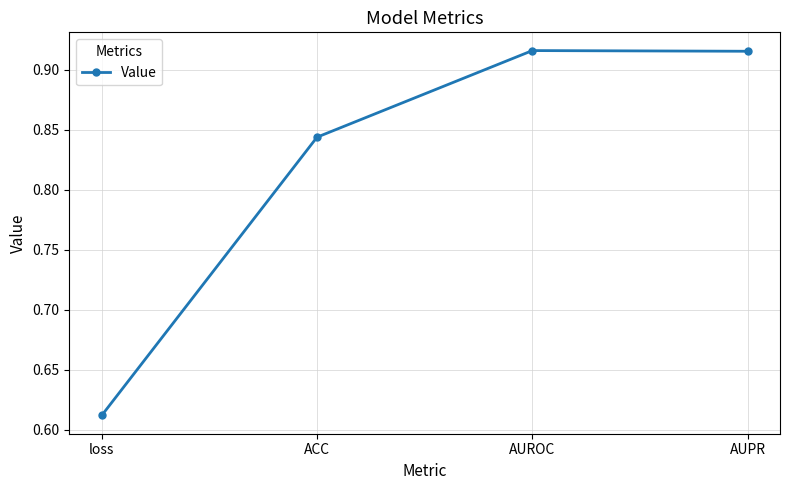

Is this an area chart (filled region under the line)?

No